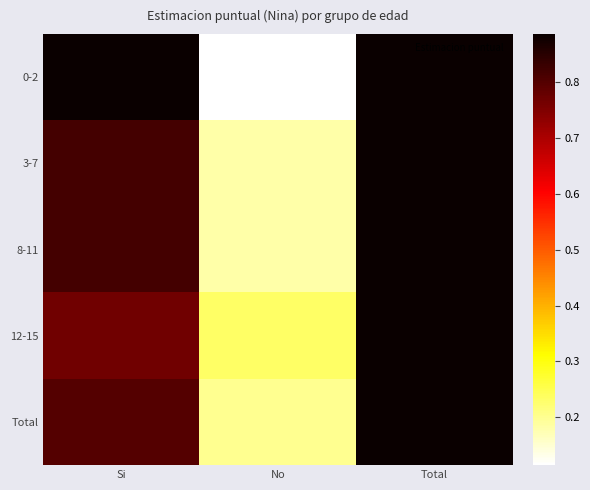

At how many categories does at least one series exceed 0?

3